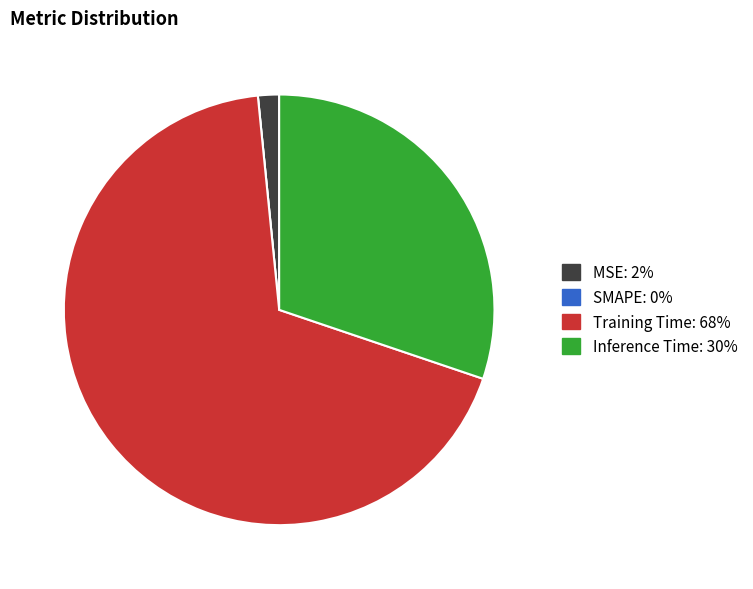

The Training Time slice represents 68% of the pie. True or false?

True